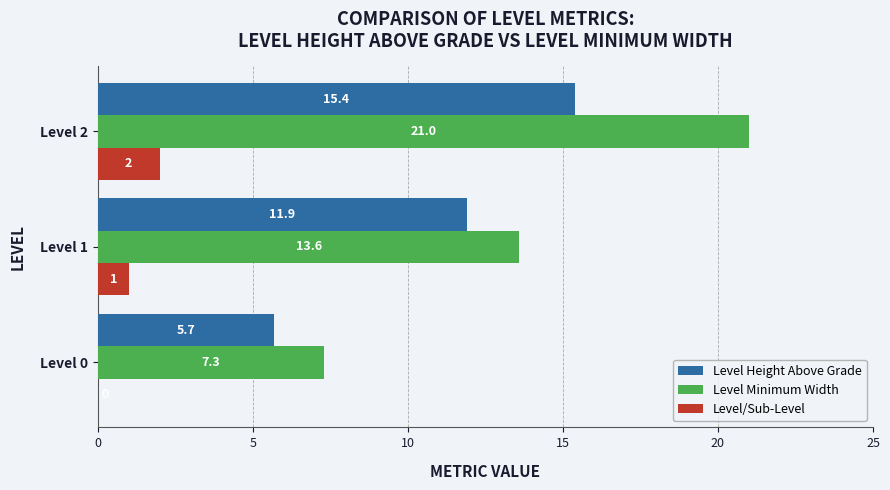

Which series changed the most between Level 1 and Level 2?

Level Minimum Width